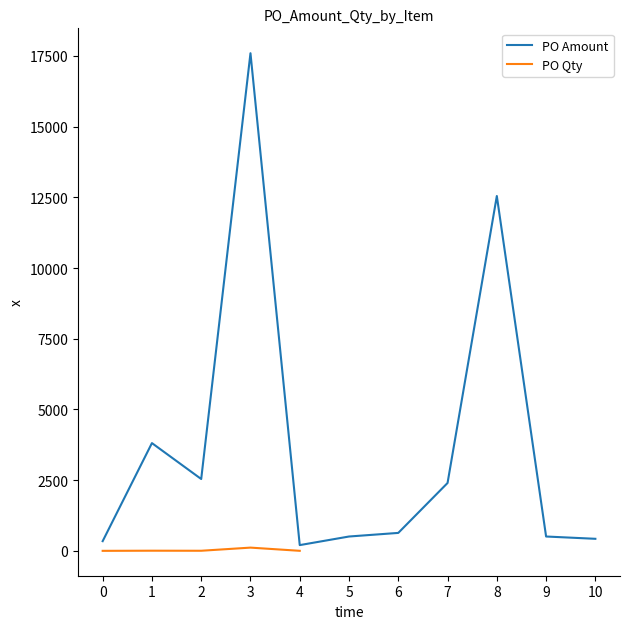

What is the maximum value for PO Amount?

17595.0